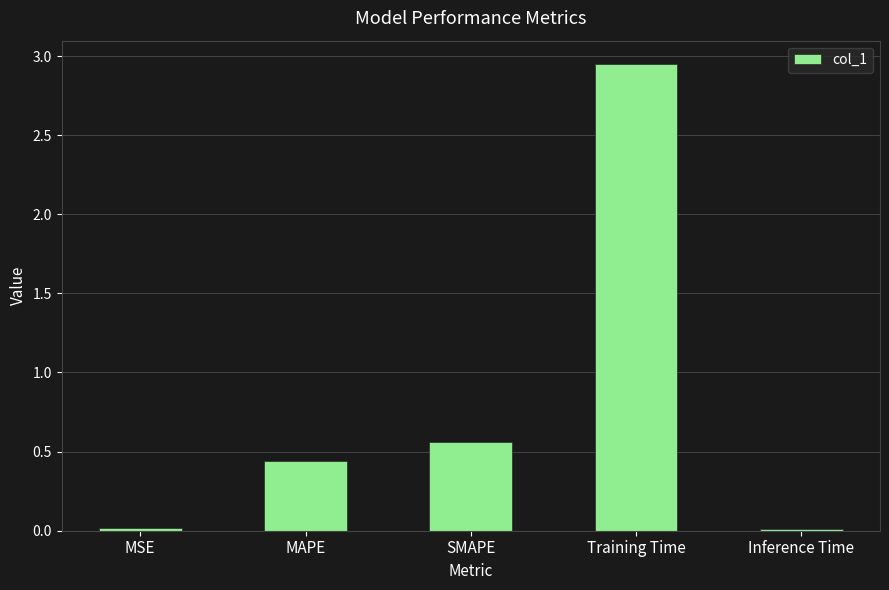

At which label is the value closest to 1?

SMAPE